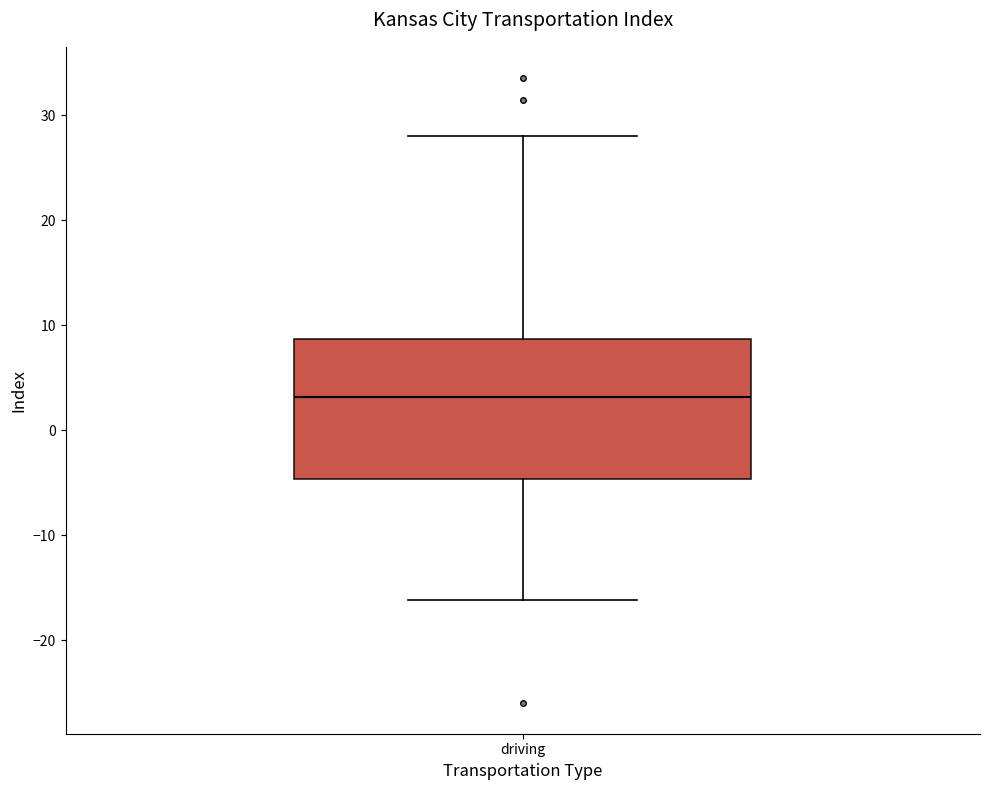

Read this box plot against the y-axis: the position of the median line, the range covered by the box, and the ends of both whiskers. The values are not printed on the chart, so give them approximately, as read against the axis.

median 3, box -5 to 9, whiskers -16 to 28